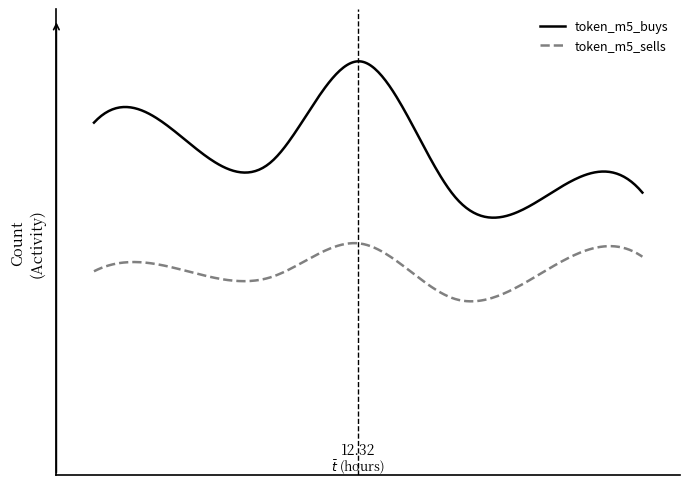

What is the total value across all series at 7.64?

283